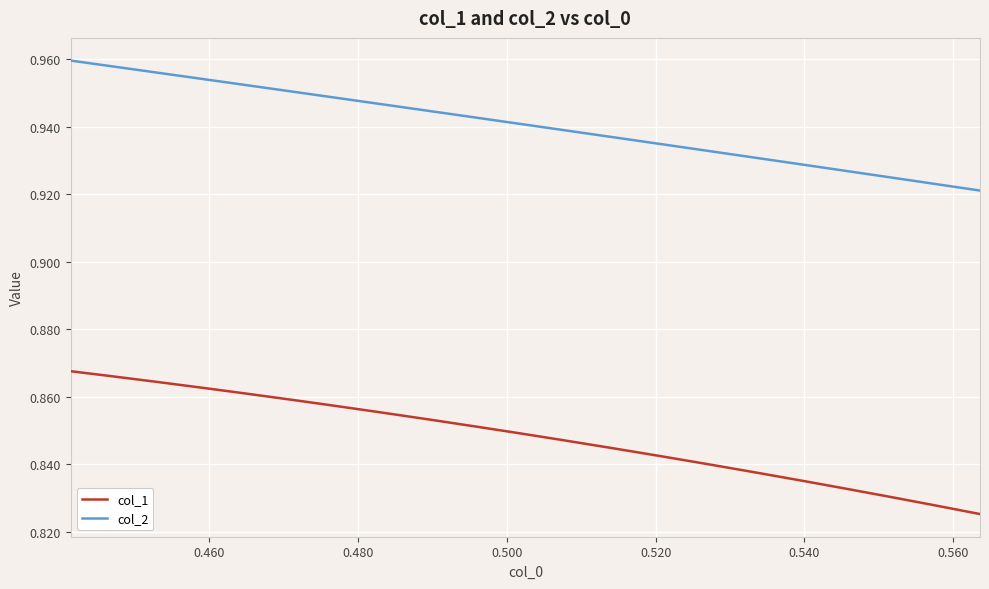

Count the col_1 values in the range 0 to 1.

21